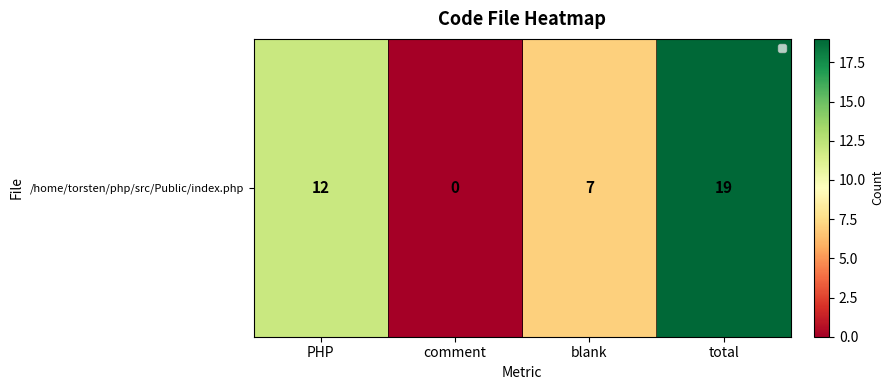

True or false: the data shows 4 at total.

False